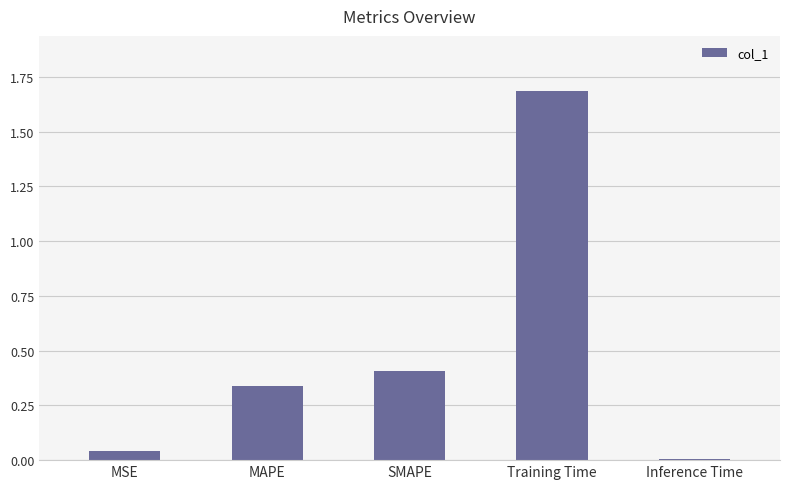

What is the label of the 1st bar from the right?

Inference Time